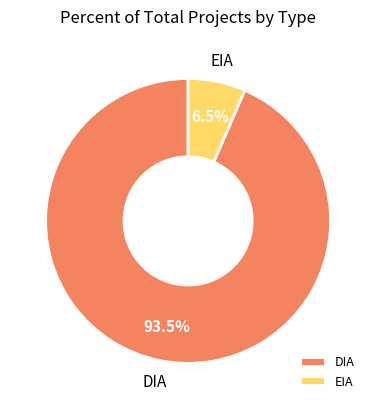

To the nearest percent, what is the difference between the EIA and DIA slice percentages?

87%